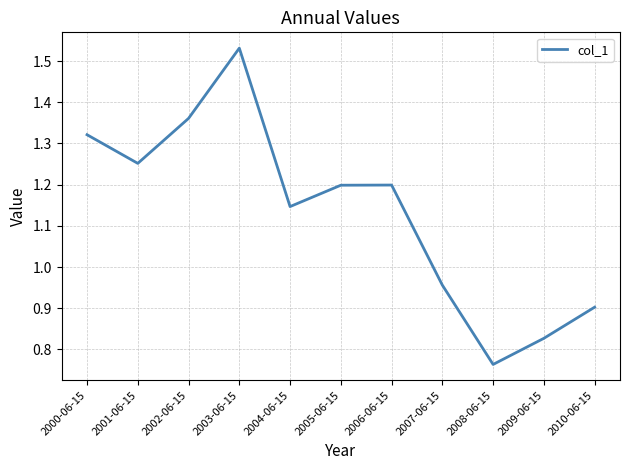

At which category does the chart reach its peak across all series?

2003-06-15